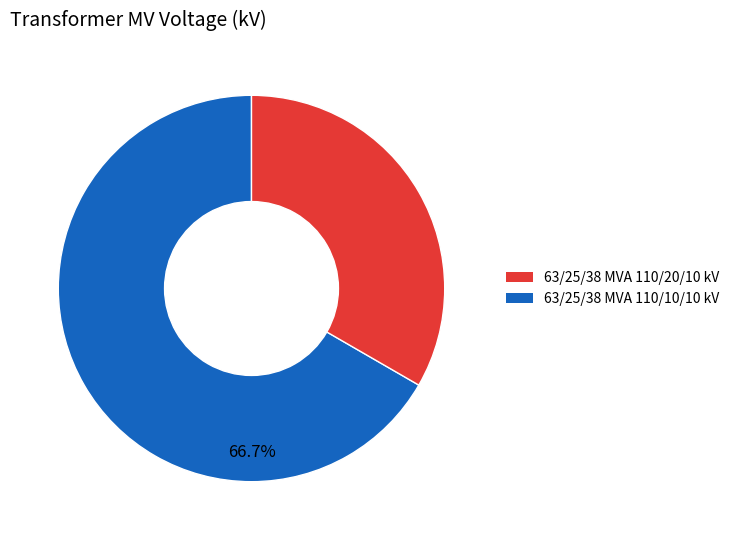

What is the ratio of the value at 63/25/38 MVA 110/20/10 kV to the value at 63/25/38 MVA 110/10/10 kV?

2.0